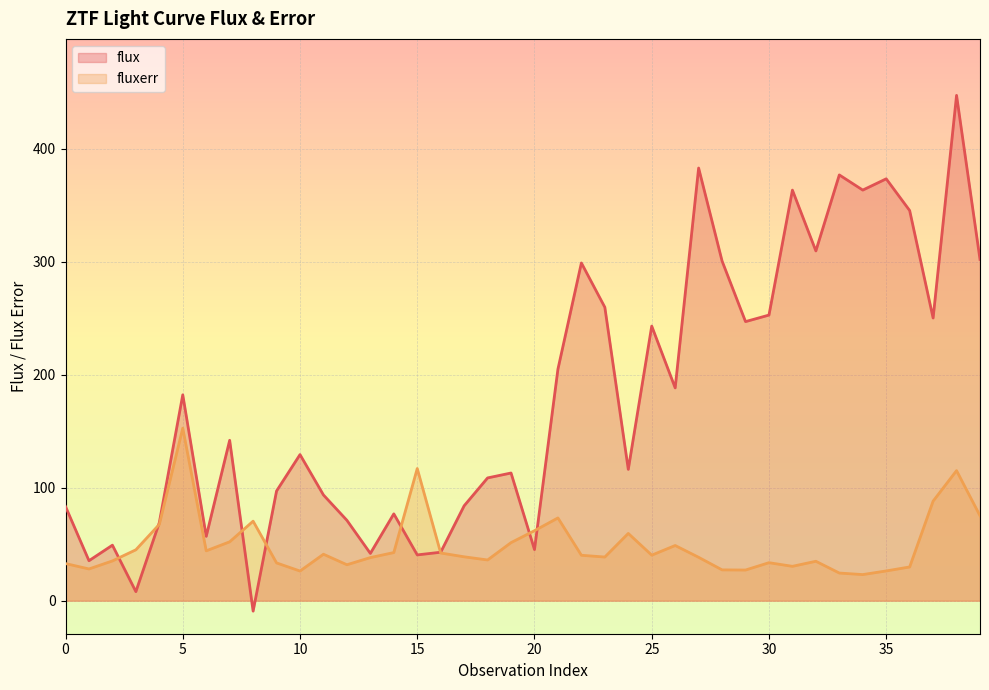

Between which two adjacent categories do fluxerr and flux first intersect?

2 and 3